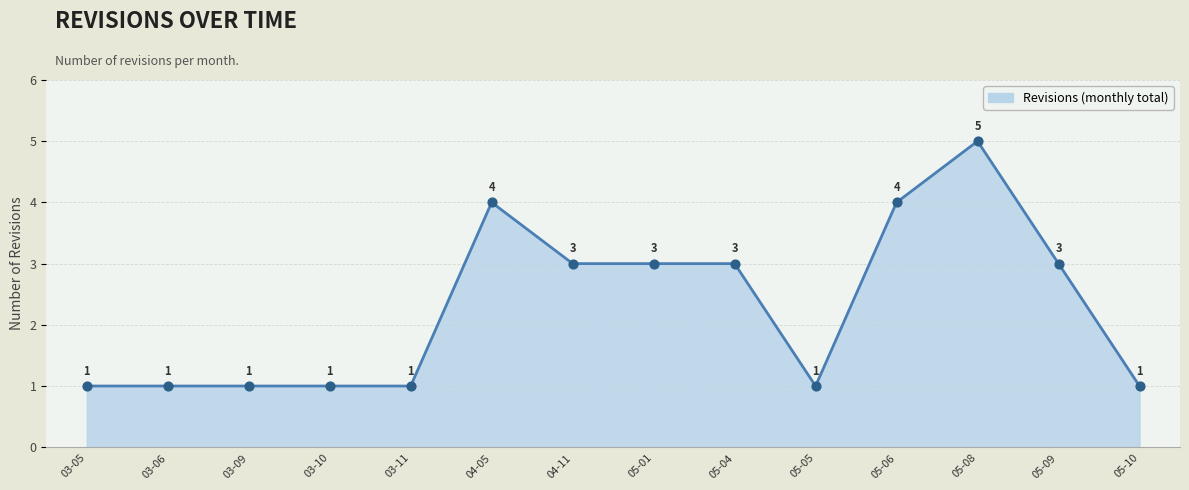

Approximately how many times larger is the value at 05-01 compared to 05-05?

3.0